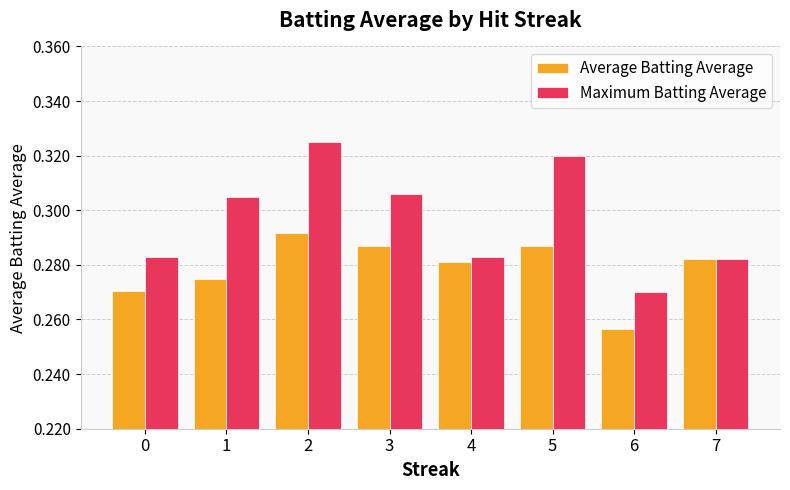

Does the chart contain any negative values?

No